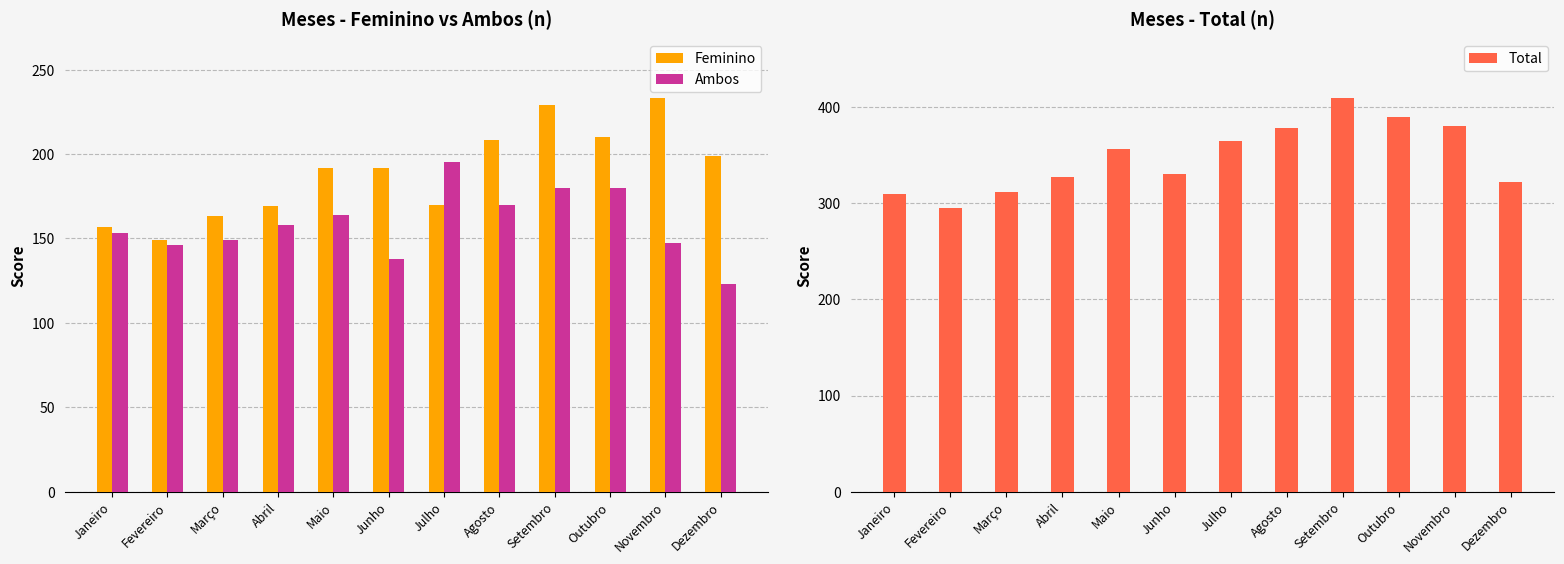

Which has a higher value, Maio or Abril?

Maio